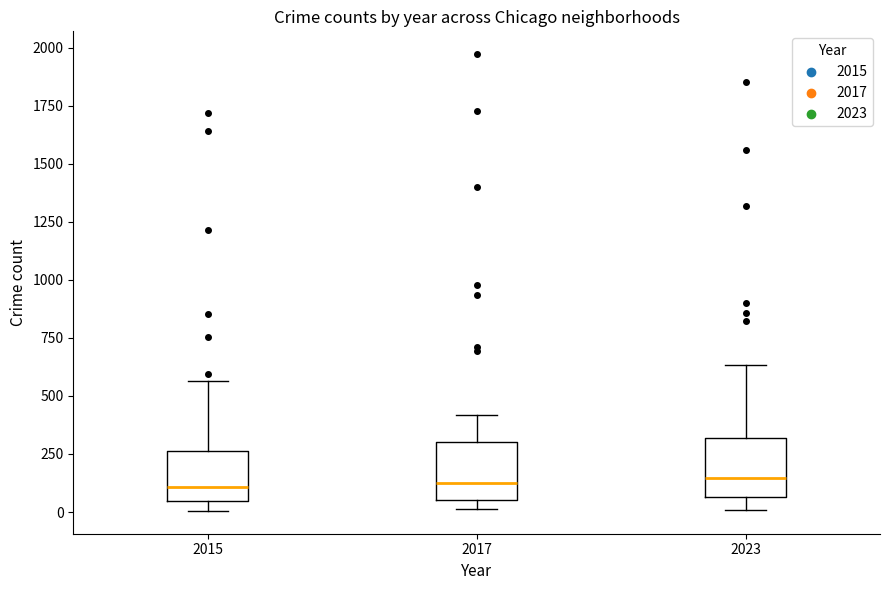

Reading left to right, transcribe this box plot: for each box, give where its median line is, the range the box spans, and where its two whiskers end, as read against the y-axis. The values are not printed on the chart, so give them approximately, as read against the axis.

2015: median 100, box 50 to 250, whiskers 0 to 550
2017: median 100, box 50 to 300, whiskers 0 to 400
2023: median 150, box 50 to 300, whiskers 0 to 650